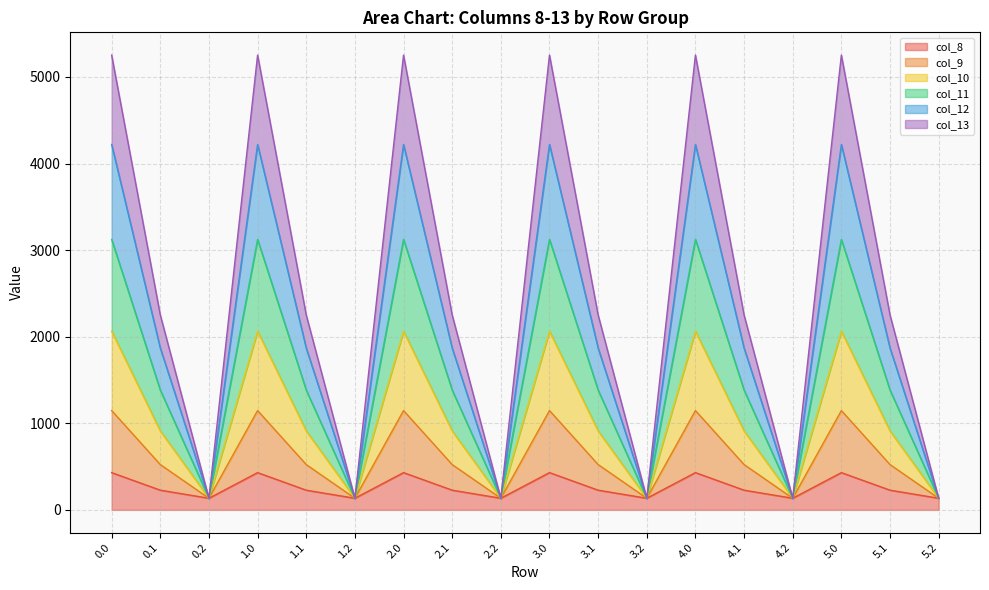

What is the label of the 14th point from the right?

1.1